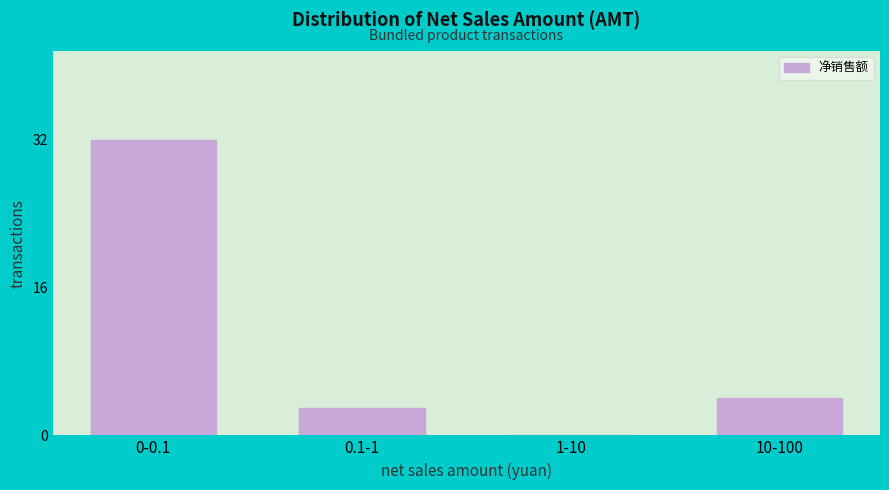

Reading left to right, extract all data points from this chart.

0-0.1=32	0.1-1=3	1-10=0	10-100=4